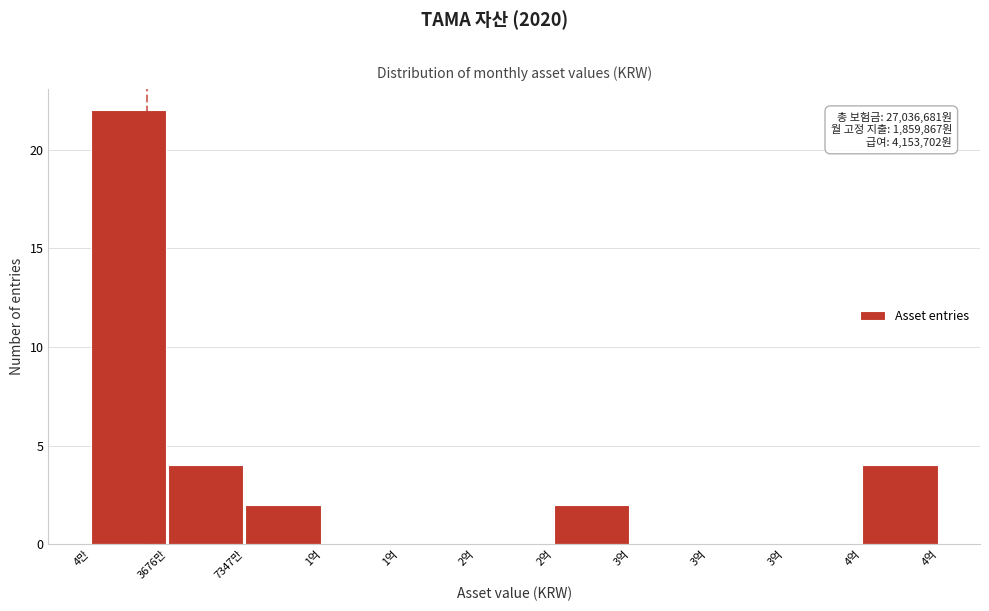

How many series are shown in this chart?

1